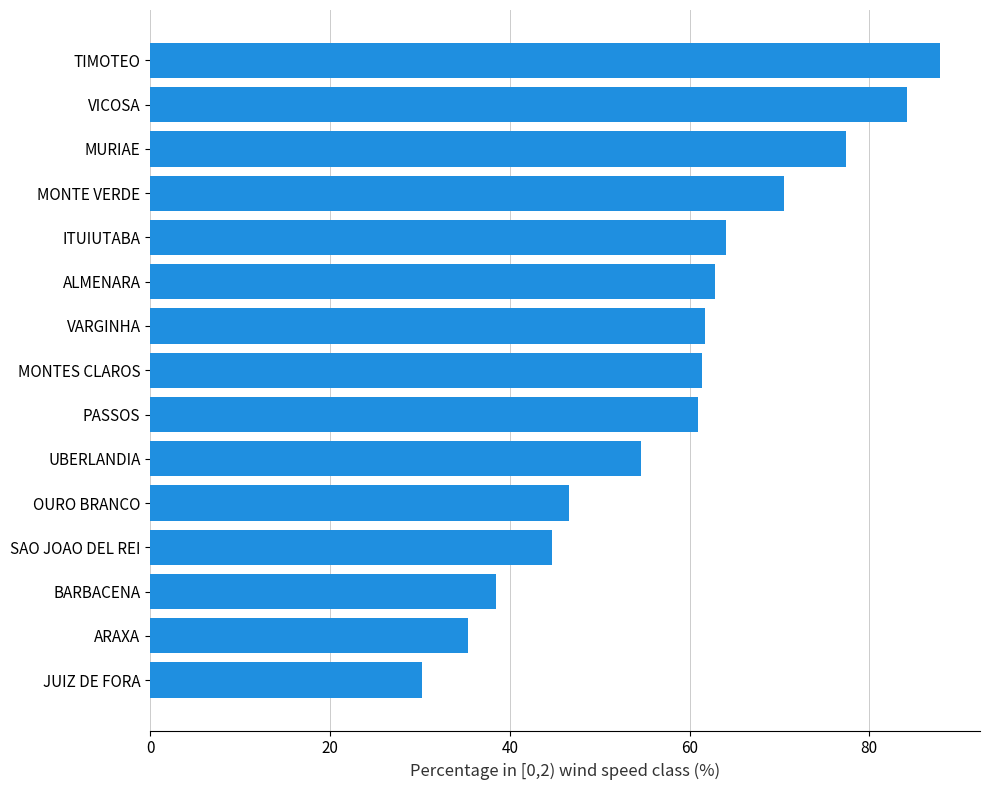

What is the sum of all values?

881.0